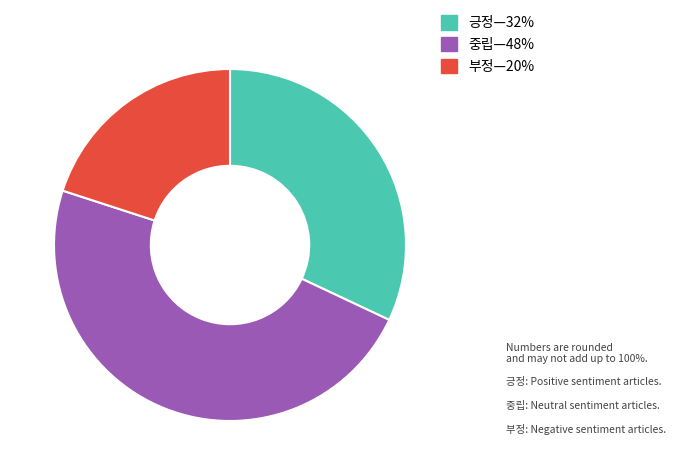

Is the sum of 중립—48% and 긍정—32% greater than half?

Yes